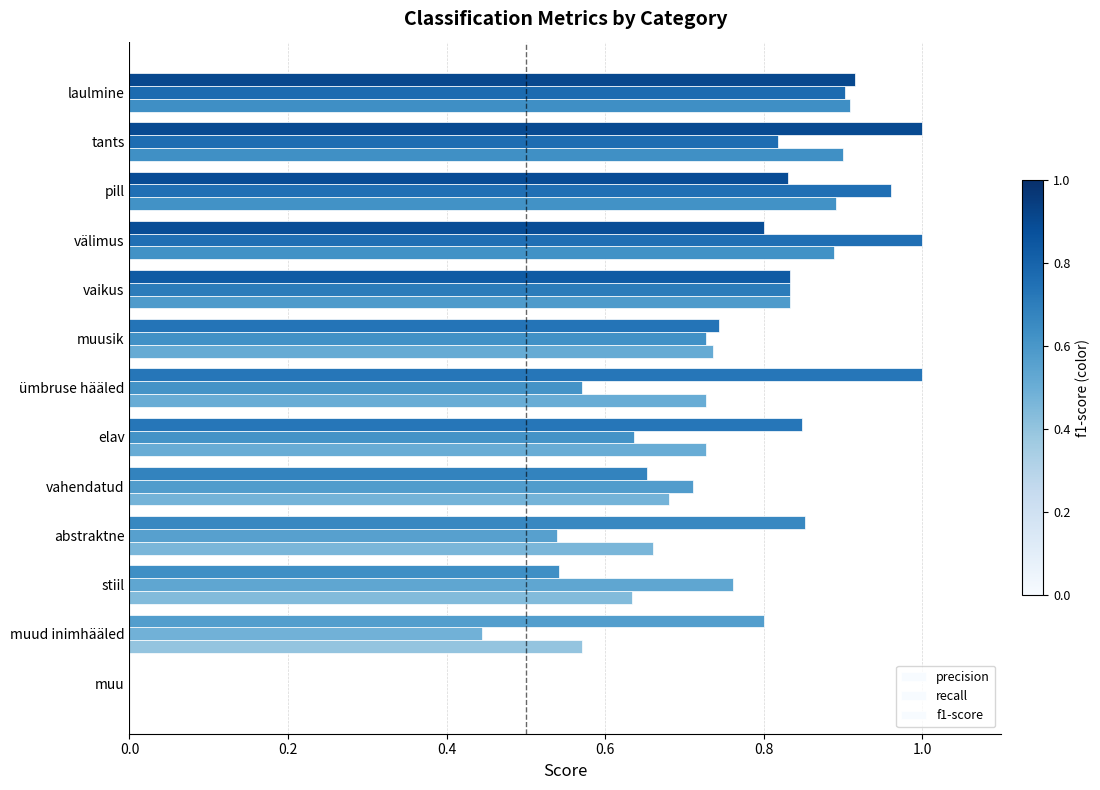

How many f1-score values are between 0 and 1?

13